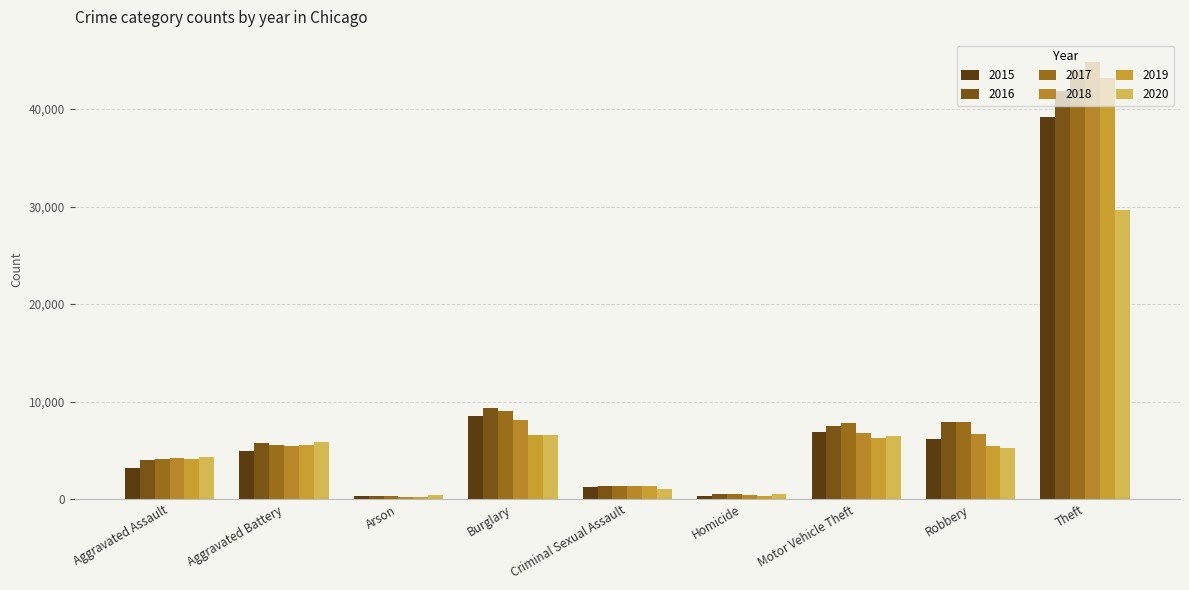

What is the sum of all 2018 values?

78265